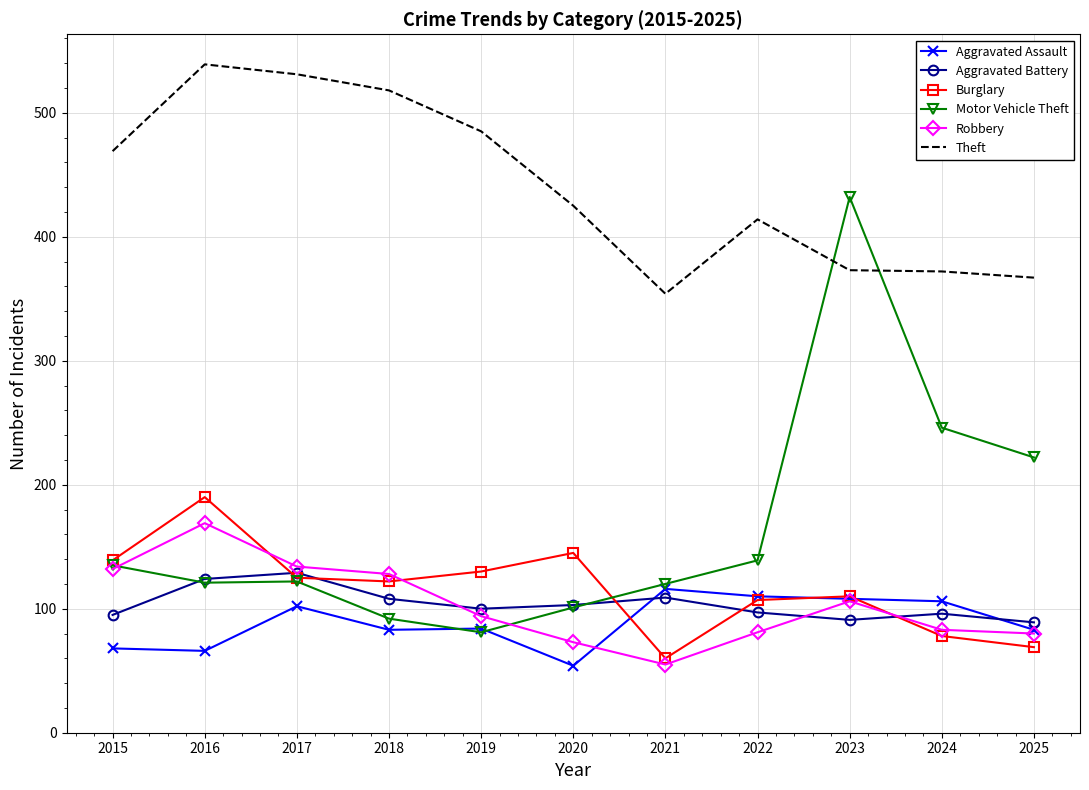

What is the difference between the Burglary values at 2017 and 2023?

15